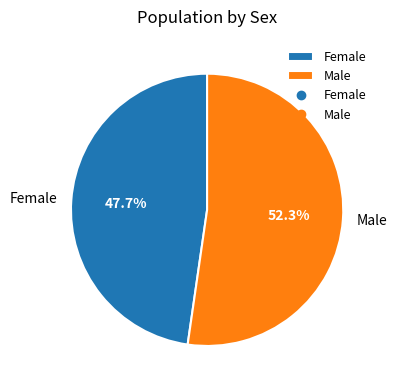

Count the number of slices in the pie.

2